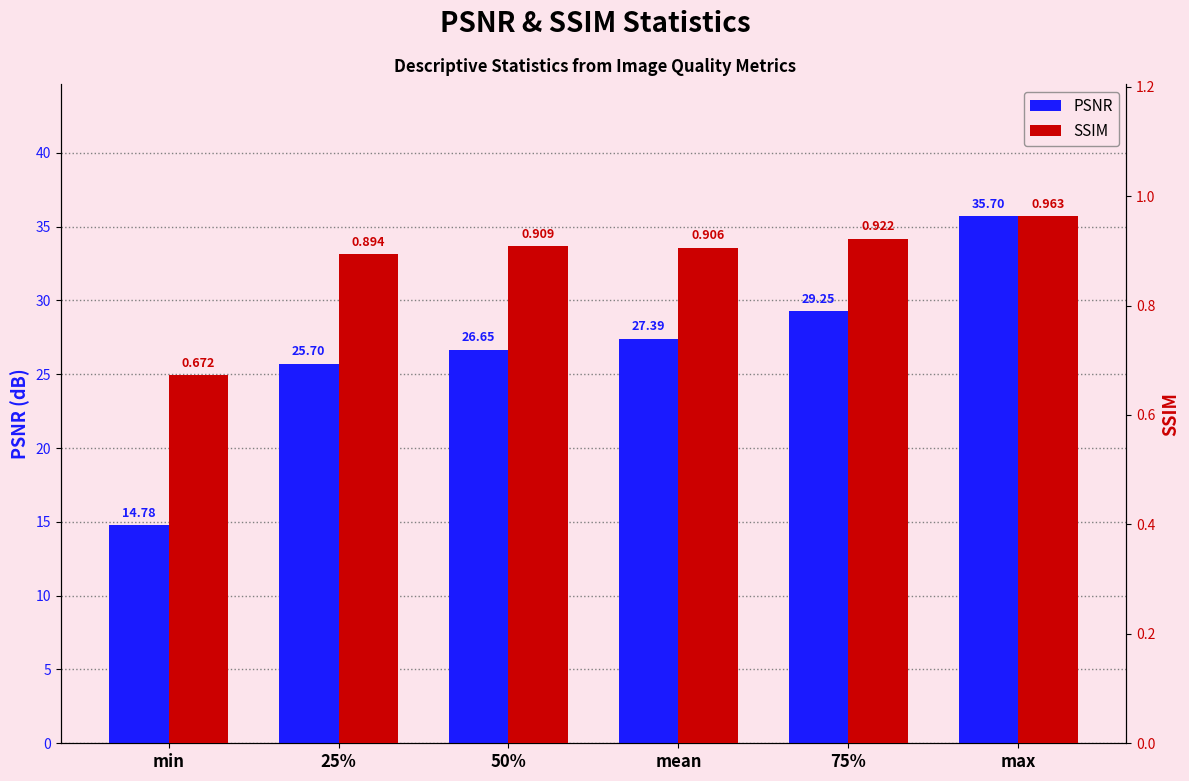

How many bars are there in total?

12